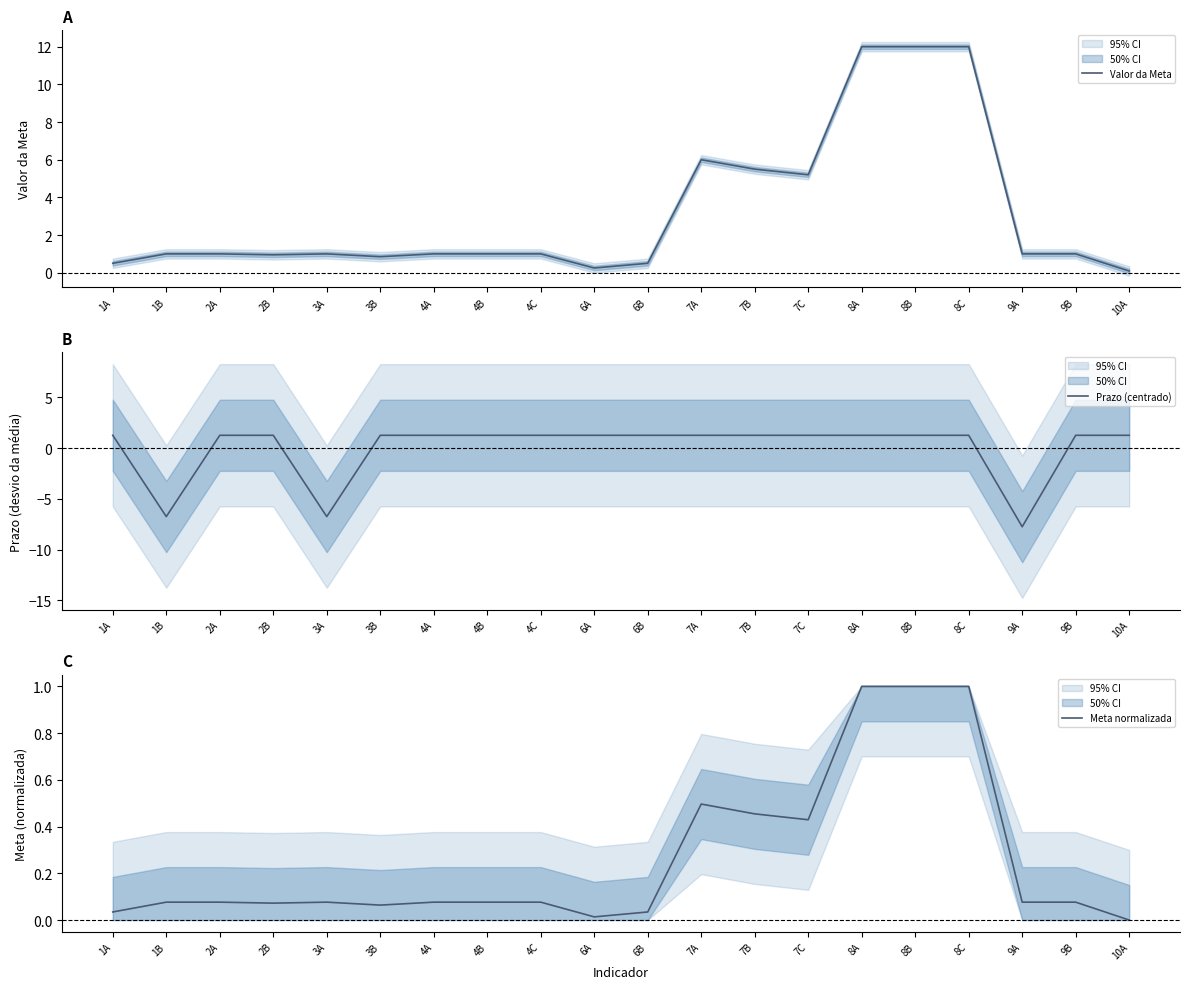

What is the value of the Valor da Meta point at the 12th from the left?

6.0